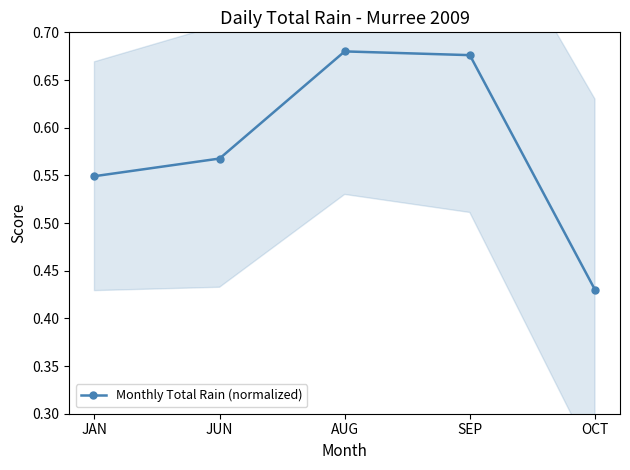

What is the difference between the values at AUG and OCT?

0.2